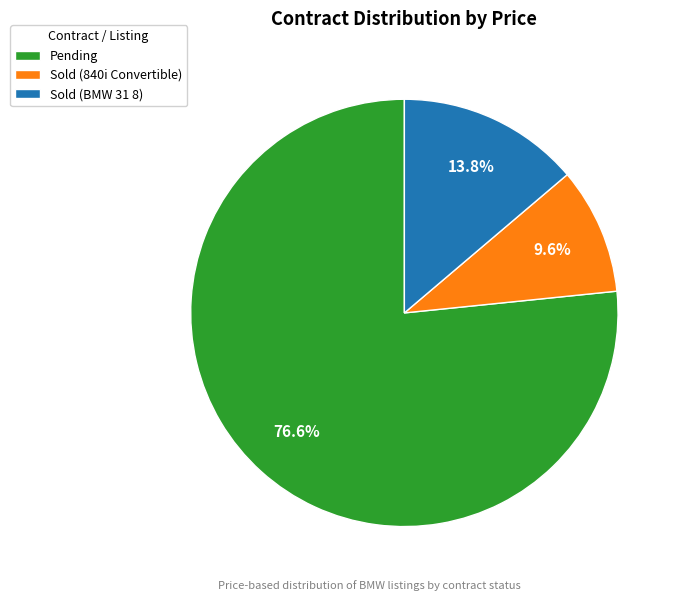

To the nearest percent, what is the difference between the largest and smallest slice percentages?

67%